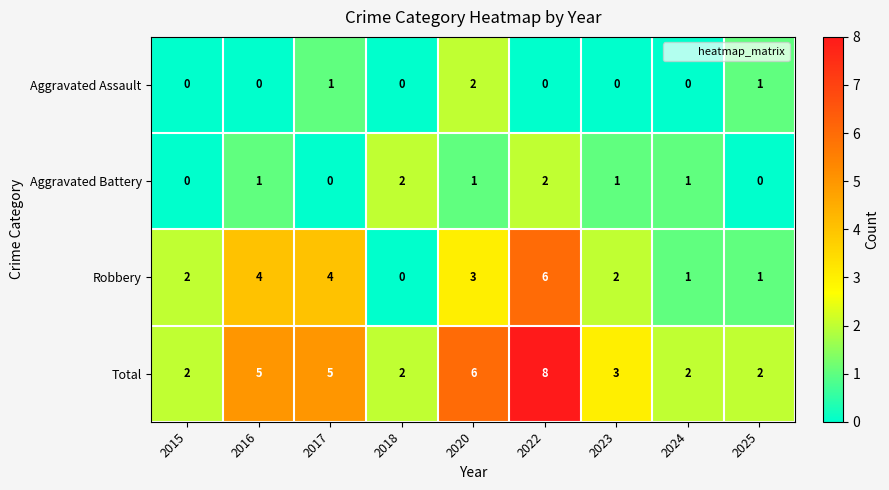

What is the maximum value shown in the chart?

8